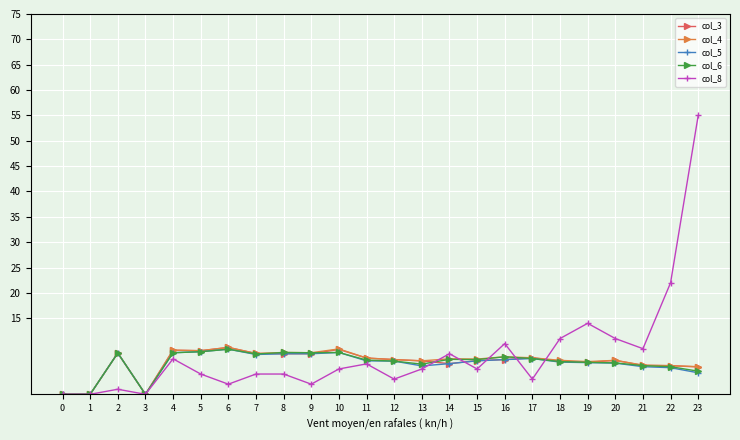

True or false: col_5 has a value of 4.8 at 9.

False